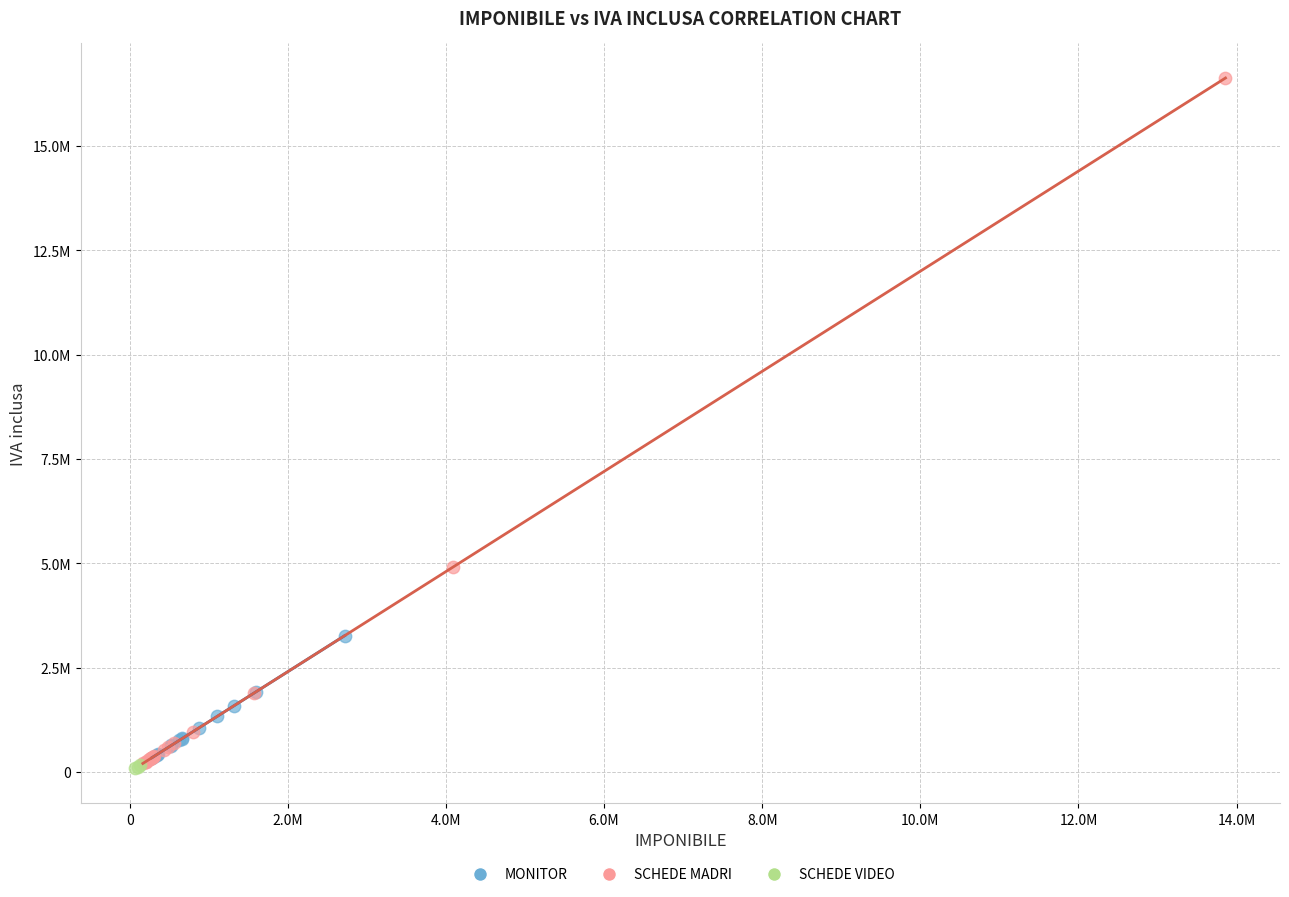

What are all the series names shown in the legend?

MONITOR, SCHEDE MADRI, SCHEDE VIDEO